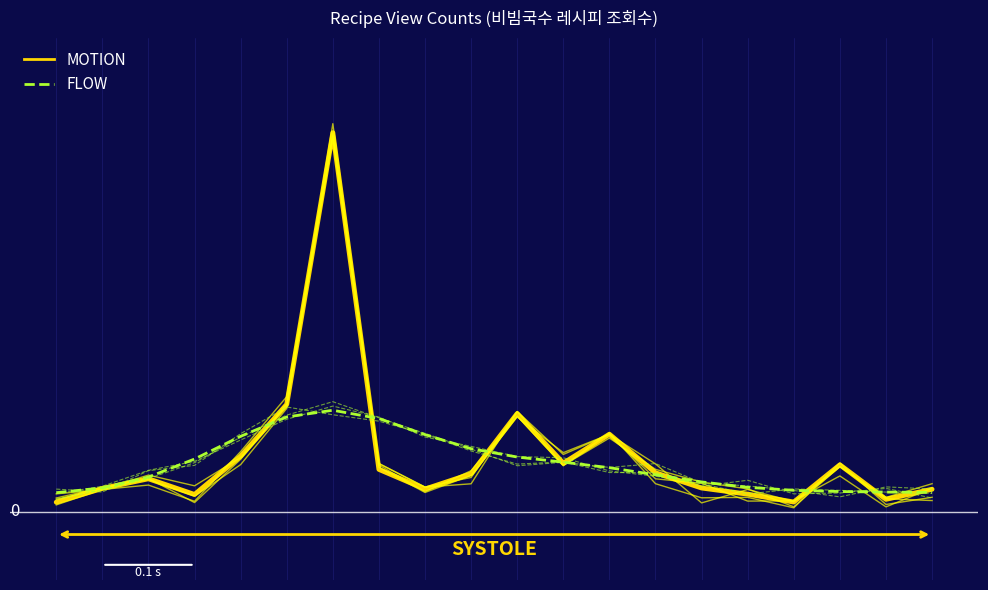

How many times do FLOW (평활화) and MOTION (조회수) cross each other?

9